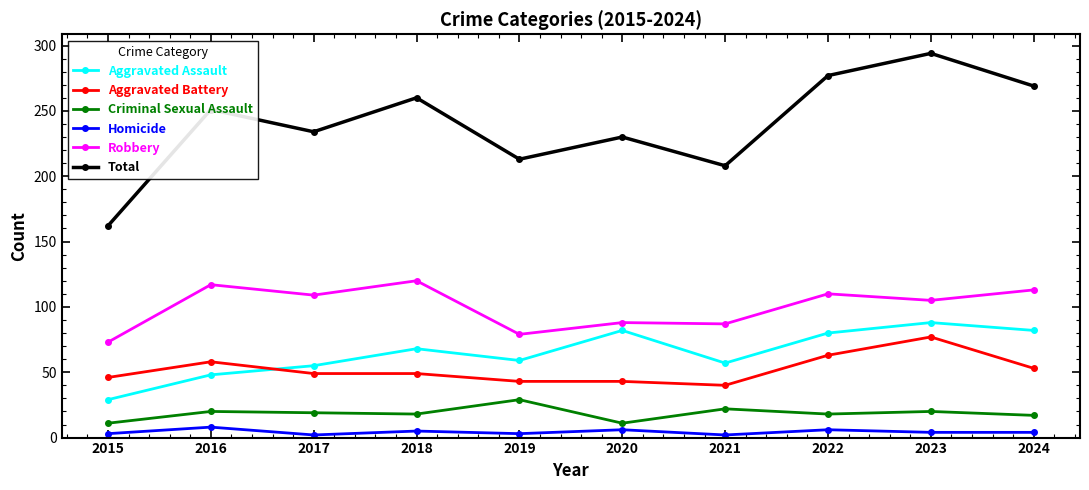

How many interior local valleys does the Aggravated Assault series have?

2